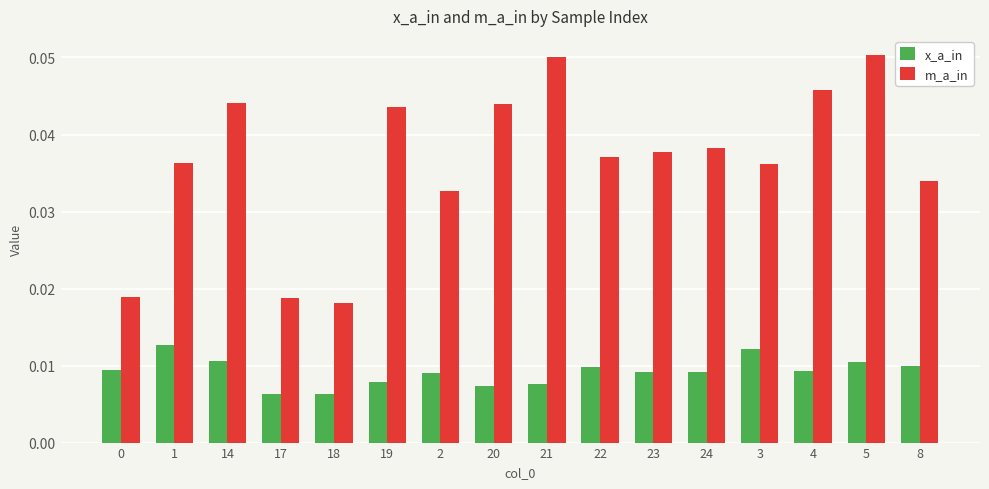

Count the x_a_in values in the range 0 to 1.

16